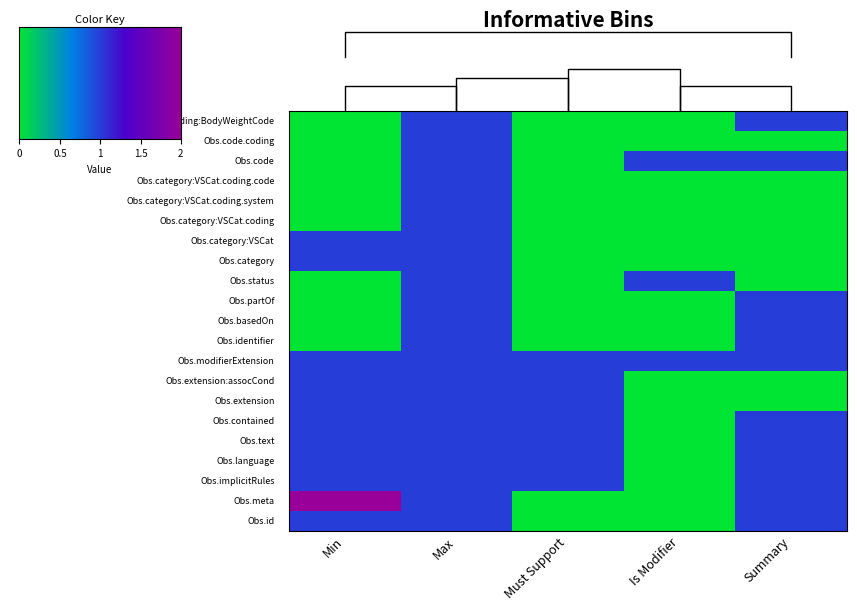

Count the number of data series in this chart.

20